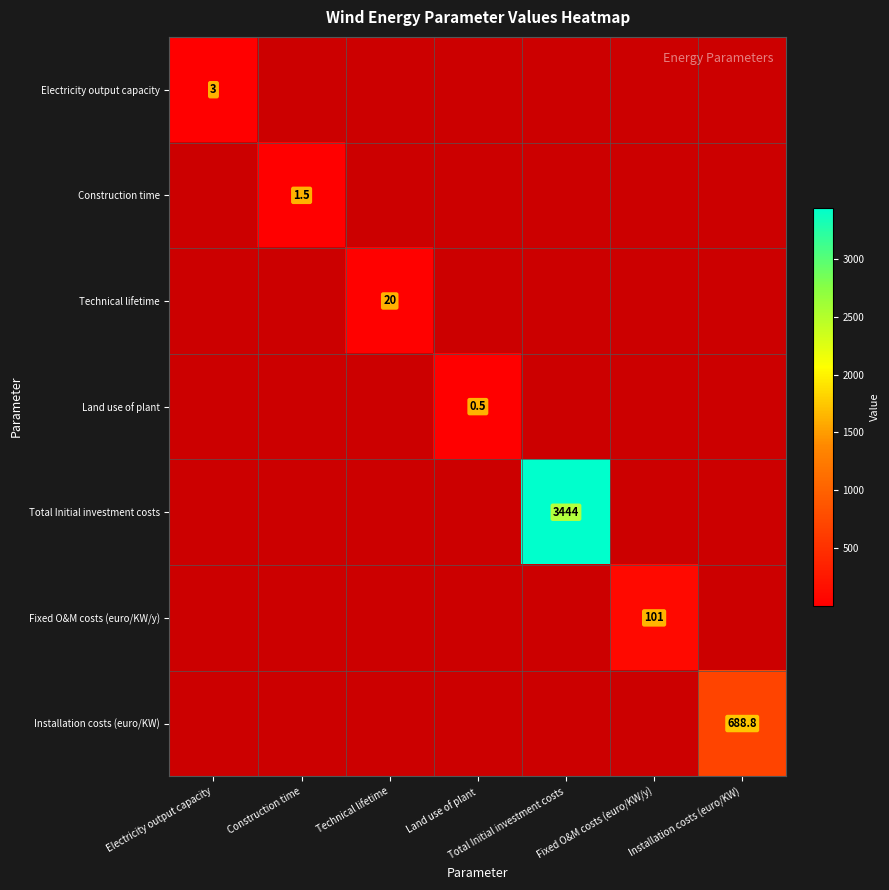

Count the number of data series in this chart.

7